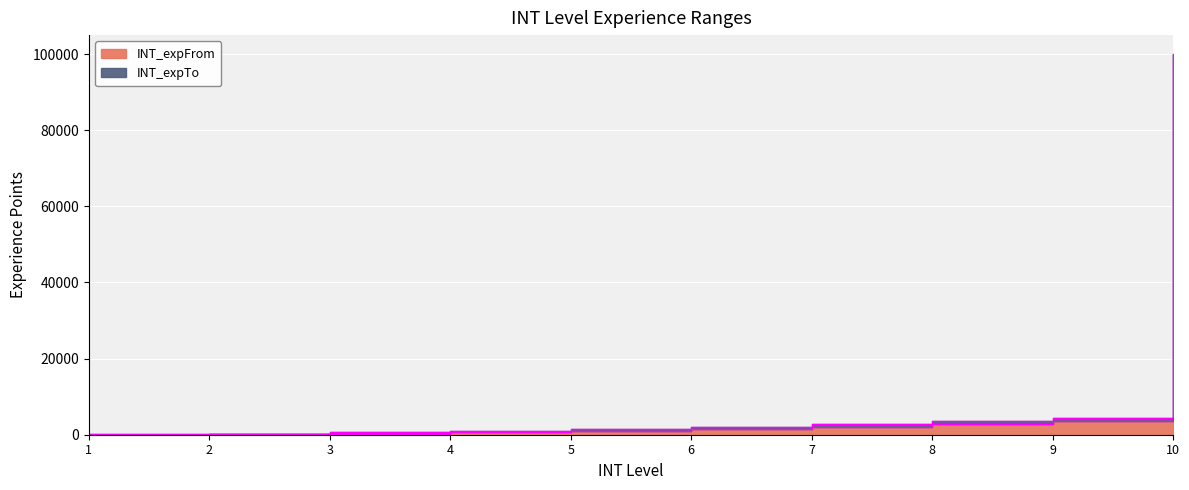

Is the value of INT_expTo at 5 greater than the value of INT_expFrom at 3?

Yes